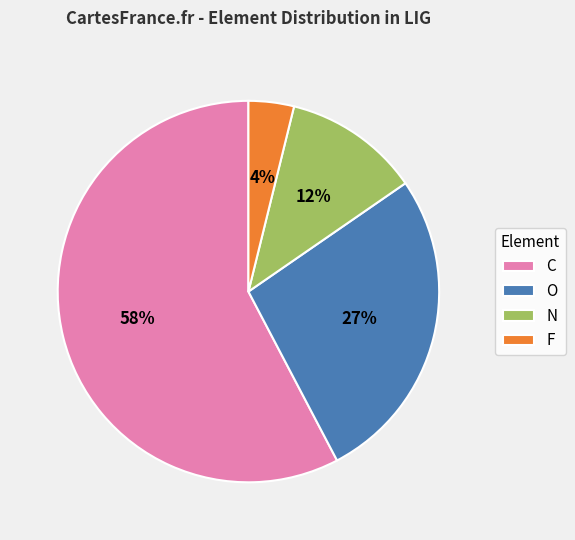

Is the sum of O and F greater than half?

No